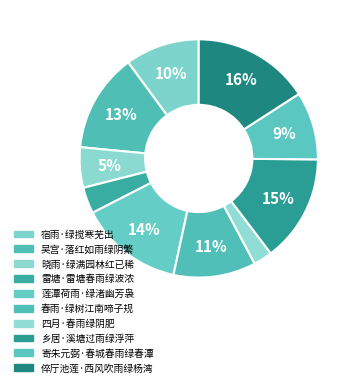

How much of the chart is everything except 吴宫·落红如雨绿阴繁?

86.6%